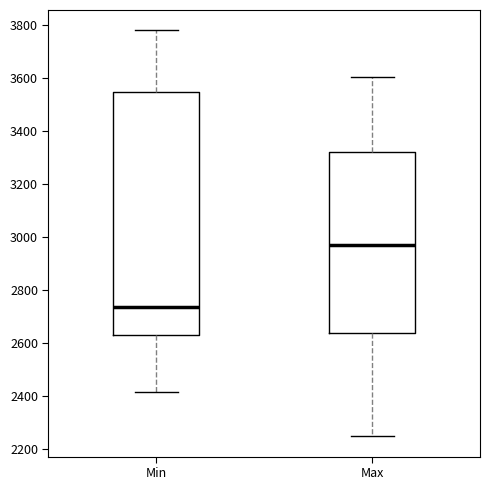

Where does the median line of the box for Min sit on the y-axis? The values are not printed on the chart, so give them approximately, as read against the axis.

2740